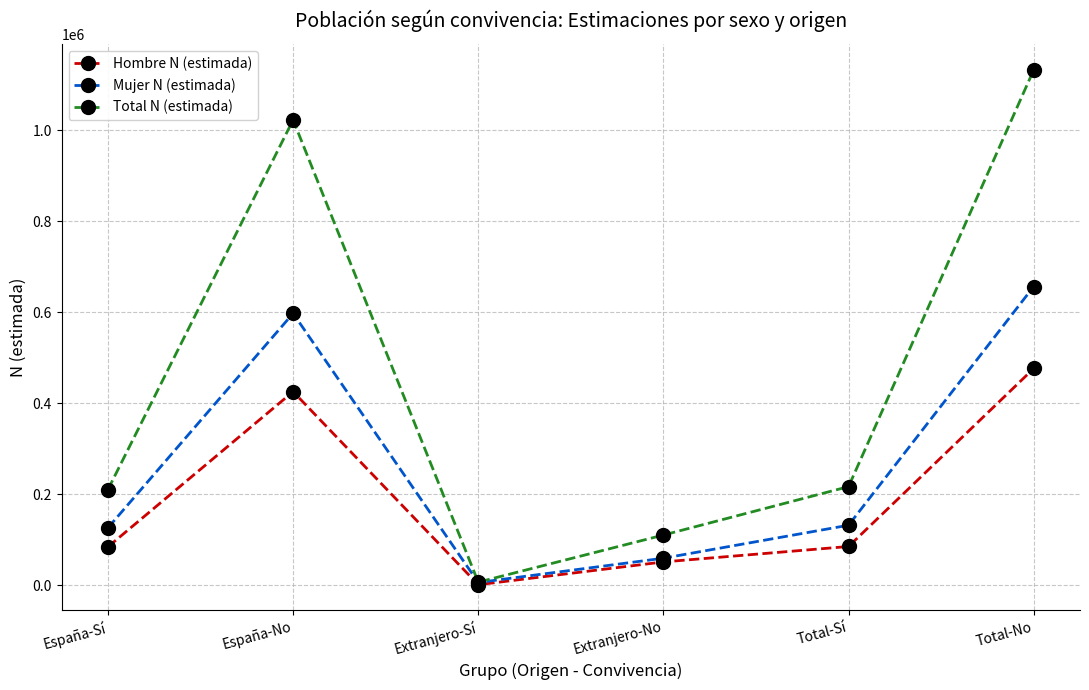

What is the sum of all Mujer N (estimada) values?

1575435